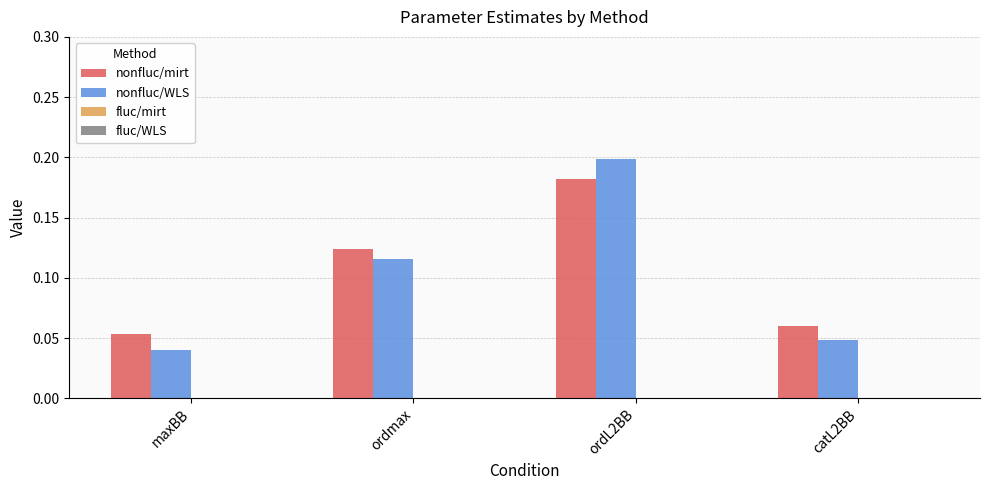

Is the value of nonfluc/WLS at ordL2BB greater than the value of nonfluc/mirt at maxBB?

Yes